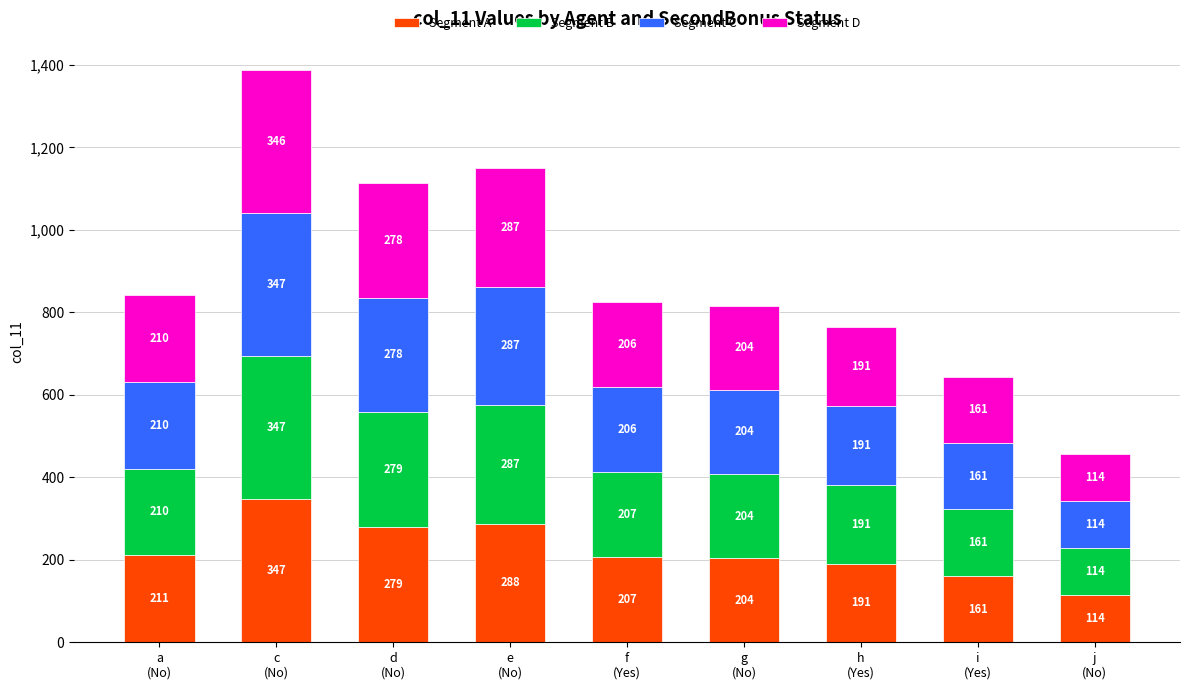

Reading left to right, list the values for the Segment A series.

211	347	279	288	207	204	191	161	114